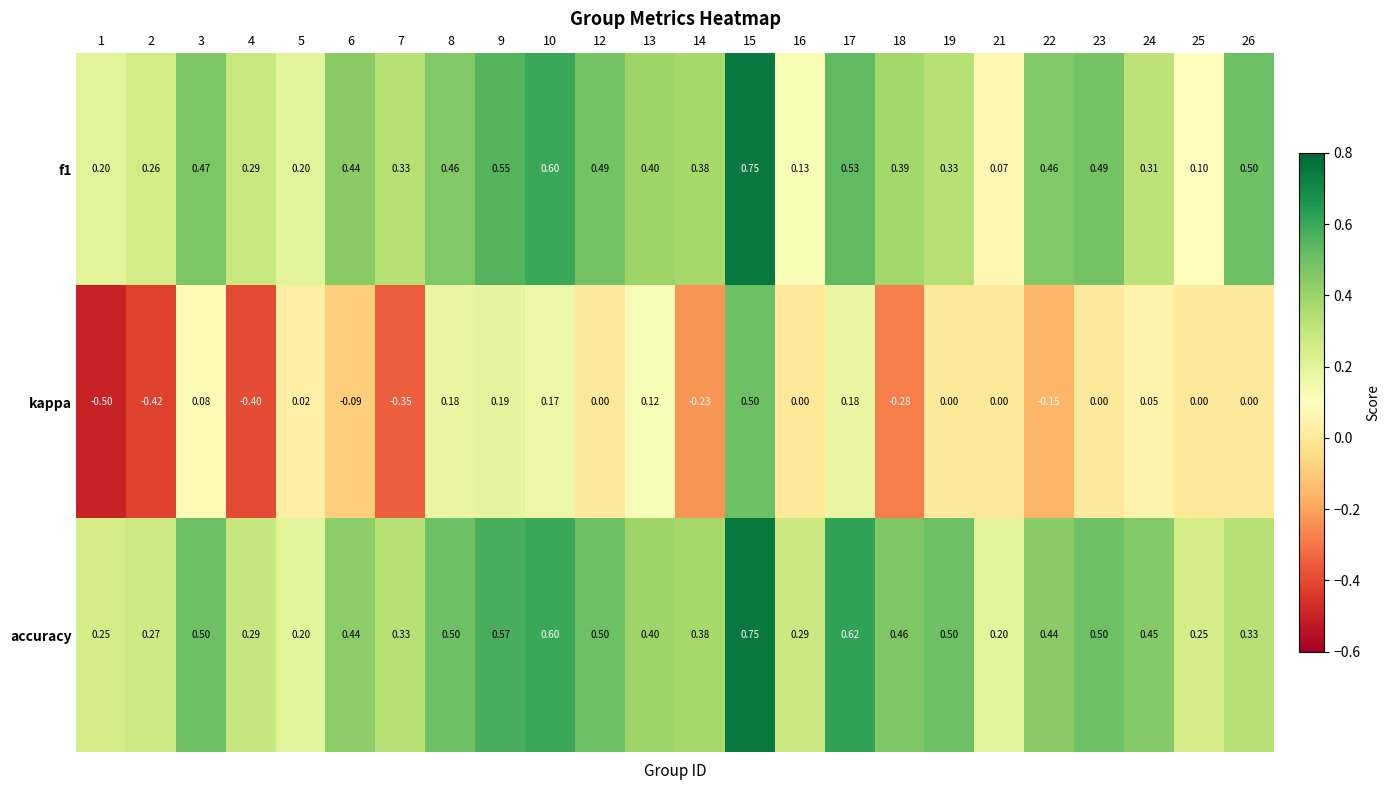

Between 2 and 3, which series saw the biggest shift?

kappa